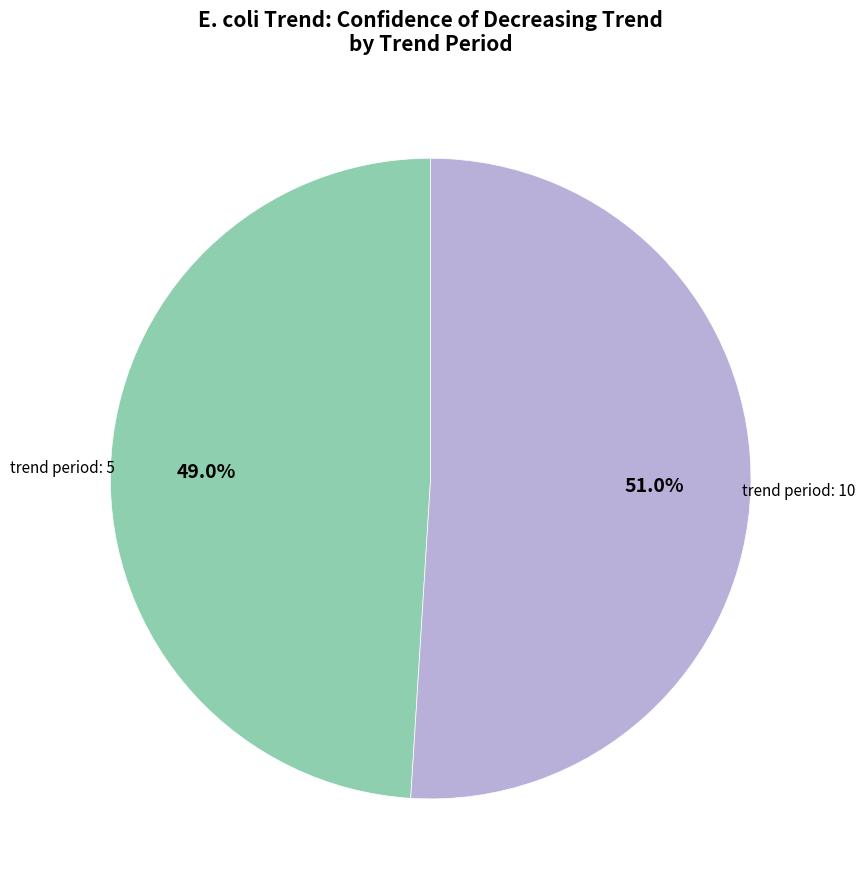

Is there any slice that represents more than half of the pie?

Yes